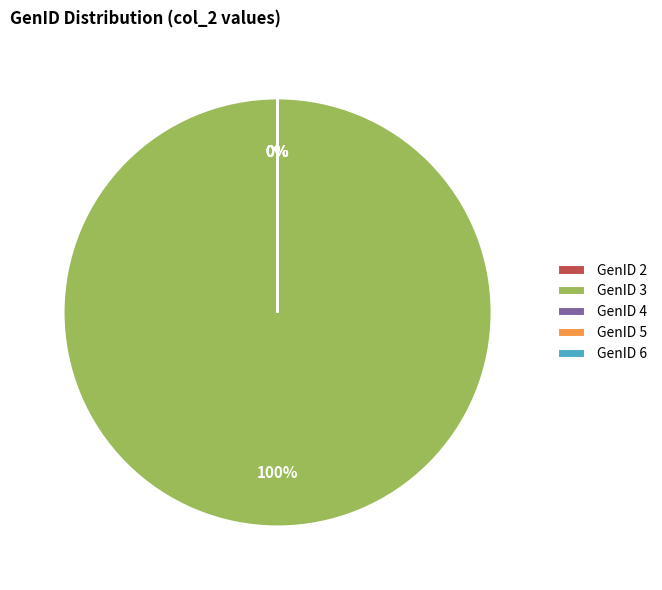

The GenID 6 slice represents 0% of the pie. True or false?

True